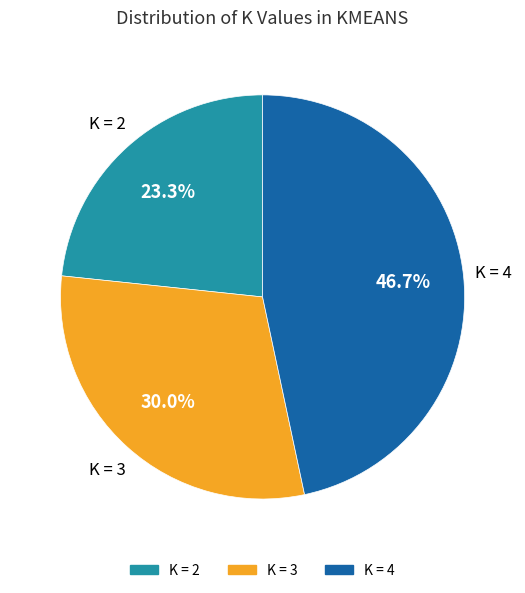

Count the number of slices in the pie.

3